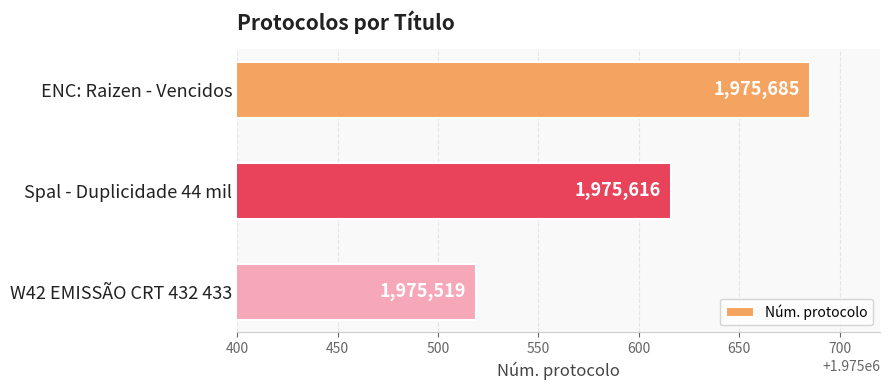

List the labels in order of value, largest first.

ENC: Raizen - Vencidos, Spal - Duplicidade 44 mil, W42 EMISSÃO CRT 432 433